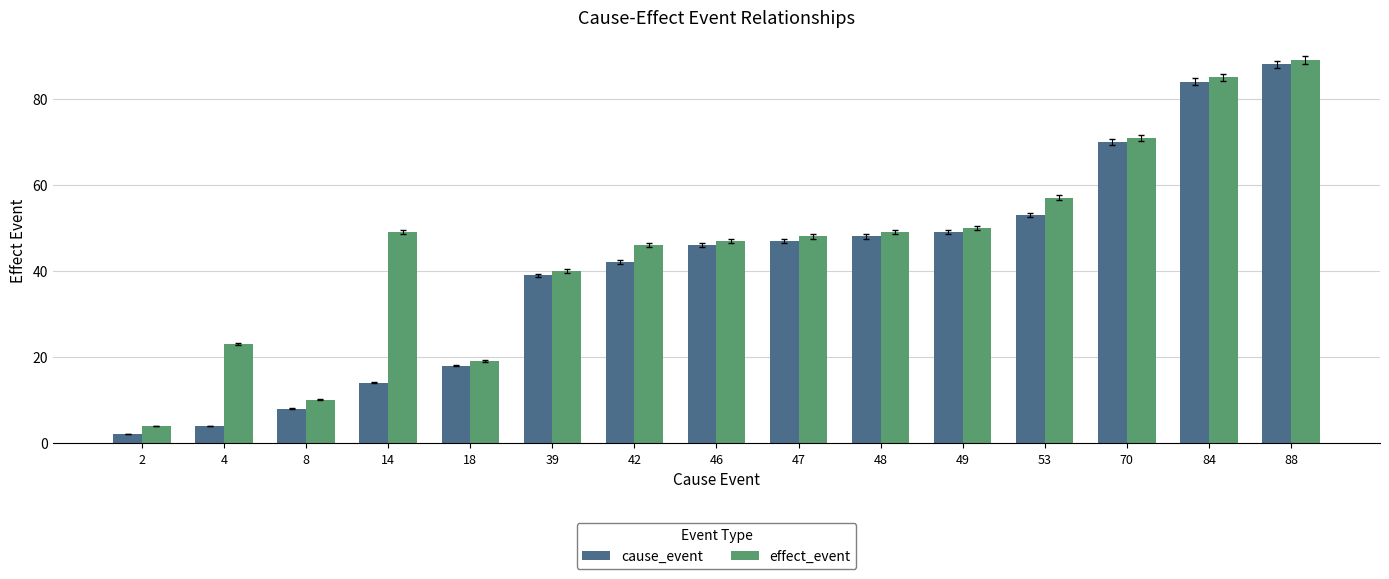

What are all the series names shown in the legend?

cause_event, effect_event